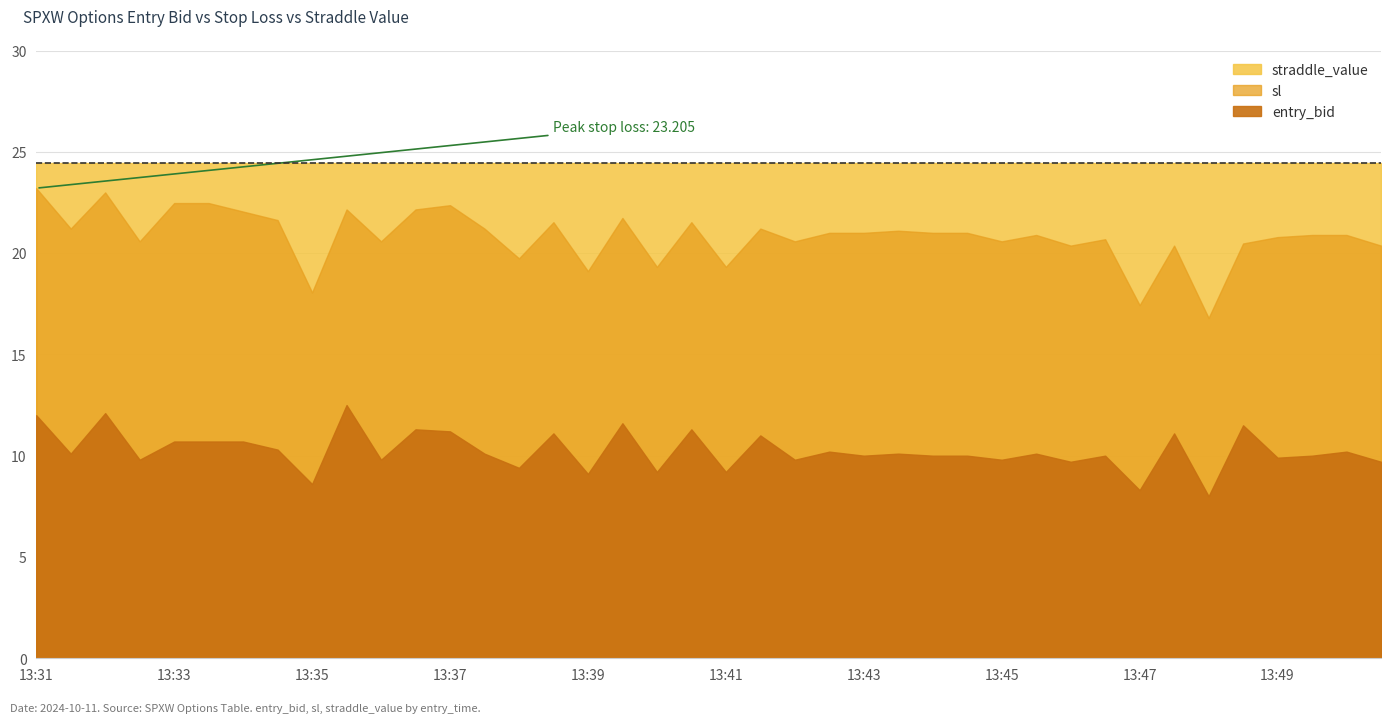

Reading left to right, extract all data points from this chart.

entry_bid: 13:31=12.0	13:31=10.1	13:32=12.1	13:32=9.8	13:33=10.7	13:33=10.7	13:34=10.7	13:34=10.3	13:35=8.6	13:35=12.5	13:36=9.8	13:36=11.3	13:37=11.2	13:37=10.1	13:38=9.4	13:38=11.1	13:39=9.1	13:39=11.6	13:40=9.2	13:40=11.3	13:41=9.2	13:41=11.0	13:42=9.8	13:42=10.2	13:43=10.0	13:43=10.1	13:44=10.0	13:44=10.0	13:45=9.8	13:45=10.1	13:46=9.7	13:46=10.0	13:47=8.3	13:47=11.1	13:48=8.0	13:48=11.5	13:49=9.9	13:49=10.0	13:50=10.2	13:50=9.7
sl: 13:31=23.2	13:31=21.2	13:32=23.0	13:32=20.6	13:33=22.5	13:33=22.5	13:34=22.1	13:34=21.6	13:35=18.1	13:35=22.2	13:36=20.6	13:36=22.2	13:37=22.4	13:37=21.2	13:38=19.7	13:38=21.5	13:39=19.1	13:39=21.7	13:40=19.3	13:40=21.5	13:41=19.3	13:41=21.2	13:42=20.6	13:42=21.0	13:43=21.0	13:43=21.1	13:44=21.0	13:44=21.0	13:45=20.6	13:45=20.9	13:46=20.4	13:46=20.7	13:47=17.4	13:47=20.4	13:48=16.8	13:48=20.5	13:49=20.8	13:49=20.9	13:50=20.9	13:50=20.4
straddle_value: 13:31=24.4	13:31=24.4	13:32=24.4	13:32=24.4	13:33=24.4	13:33=24.4	13:34=24.4	13:34=24.4	13:35=24.4	13:35=24.4	13:36=24.4	13:36=24.4	13:37=24.4	13:37=24.4	13:38=24.4	13:38=24.4	13:39=24.4	13:39=24.4	13:40=24.4	13:40=24.4	13:41=24.4	13:41=24.4	13:42=24.4	13:42=24.4	13:43=24.4	13:43=24.4	13:44=24.4	13:44=24.4	13:45=24.4	13:45=24.4	13:46=24.4	13:46=24.4	13:47=24.4	13:47=24.4	13:48=24.4	13:48=24.4	13:49=24.4	13:49=24.4	13:50=24.4	13:50=24.4